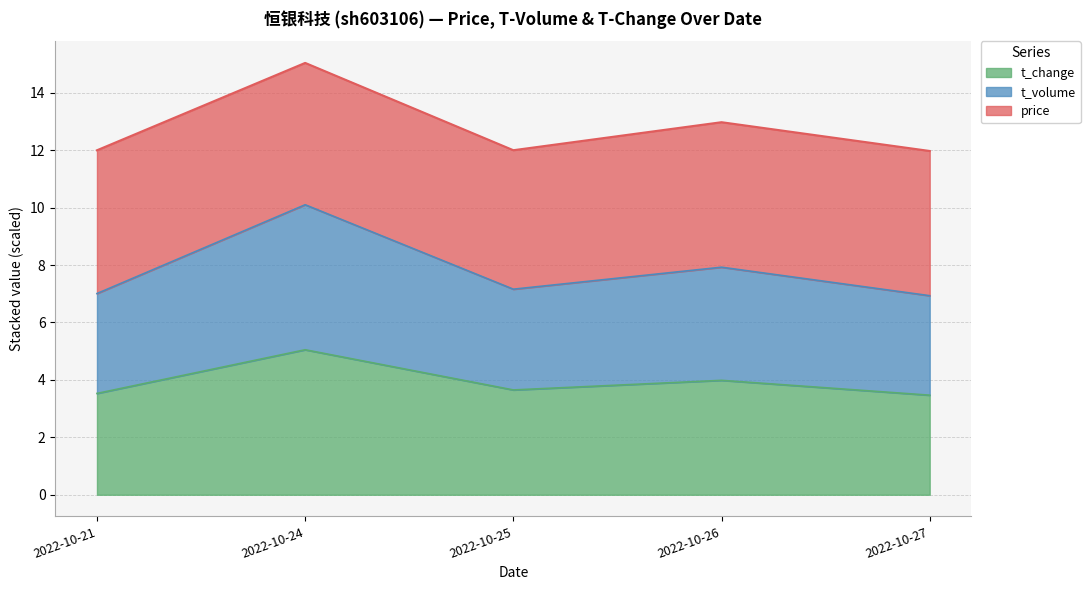

True or false: t_change has more than 0 interior local peaks.

True